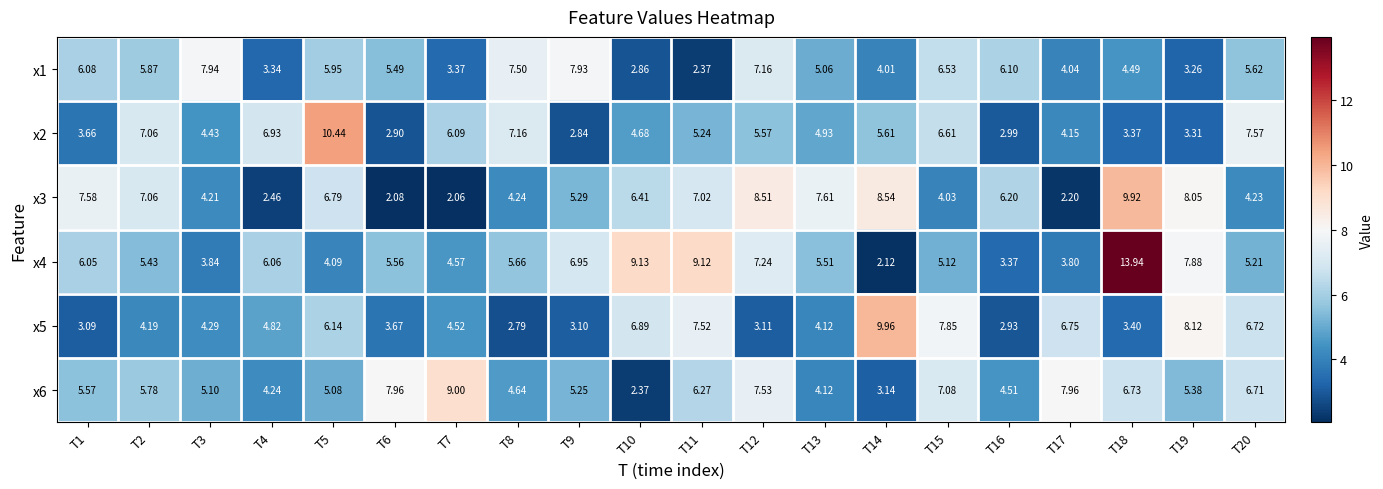

Is the value of x1 at T19 greater than the value of x4 at T17?

No